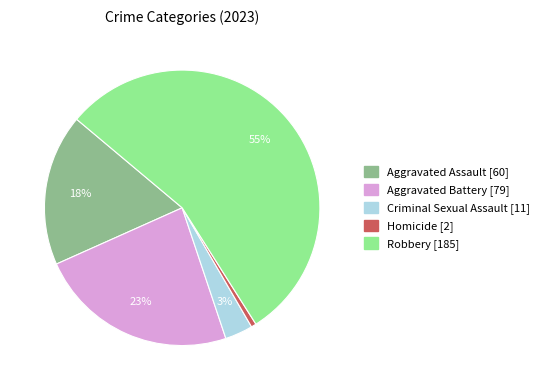

Is the sum of Aggravated Assault and Criminal Sexual Assault greater than half?

No